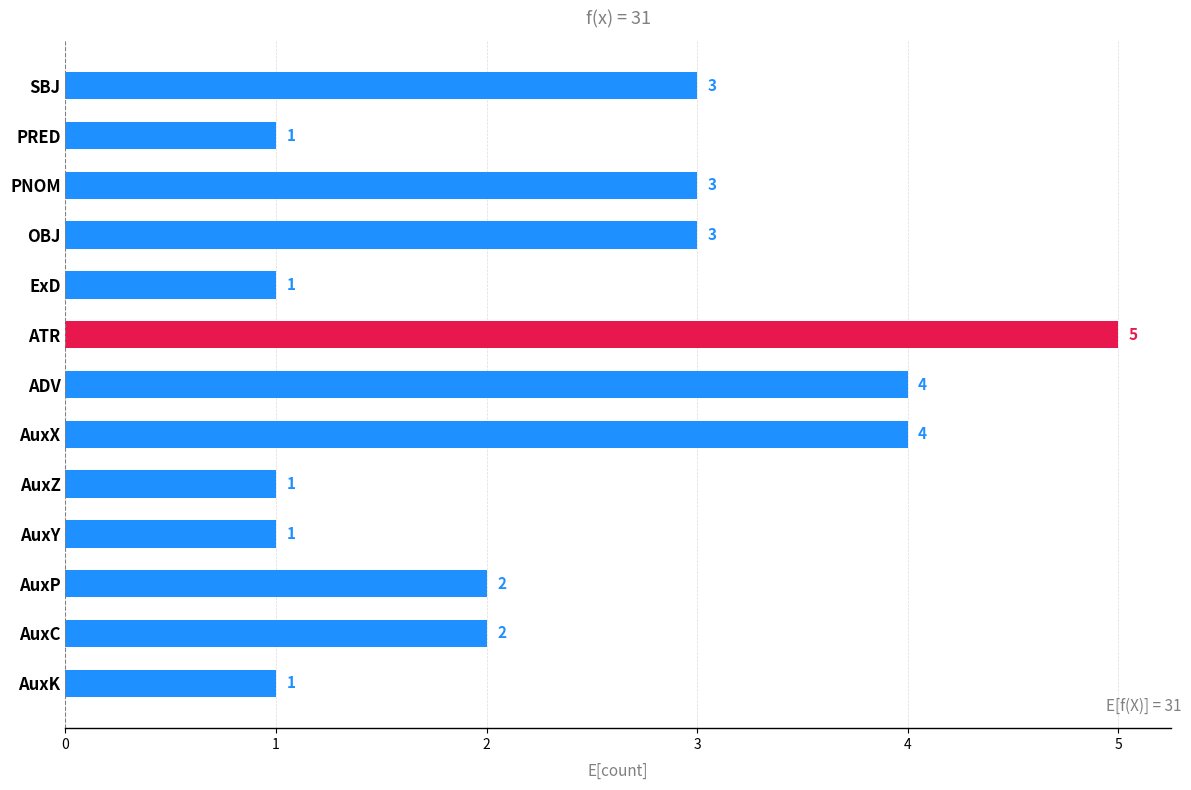

Count the values in the range 1 to 3.

10